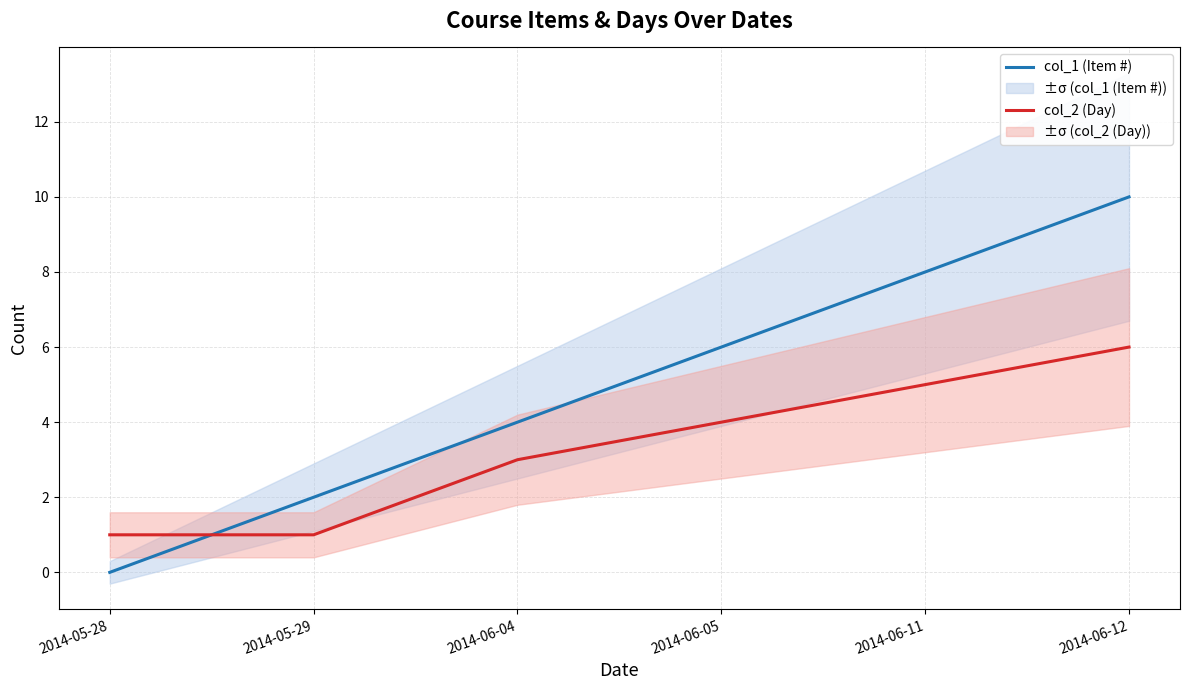

What is the value of the col_1 (Item #) point at the 4th from the left?

6